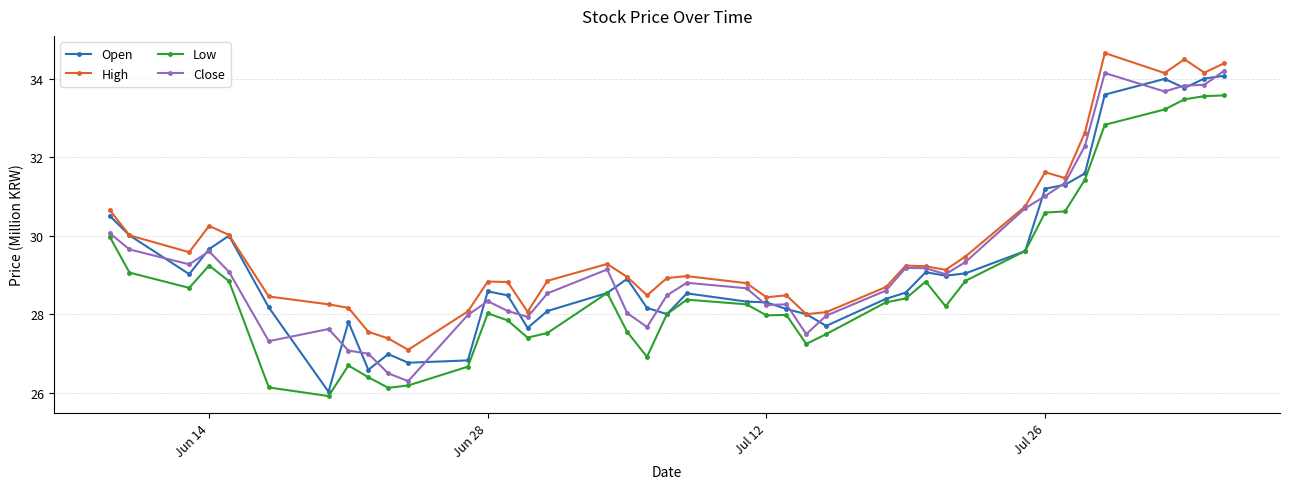

What is the value of the Open point at the 38th from the left?

33.8